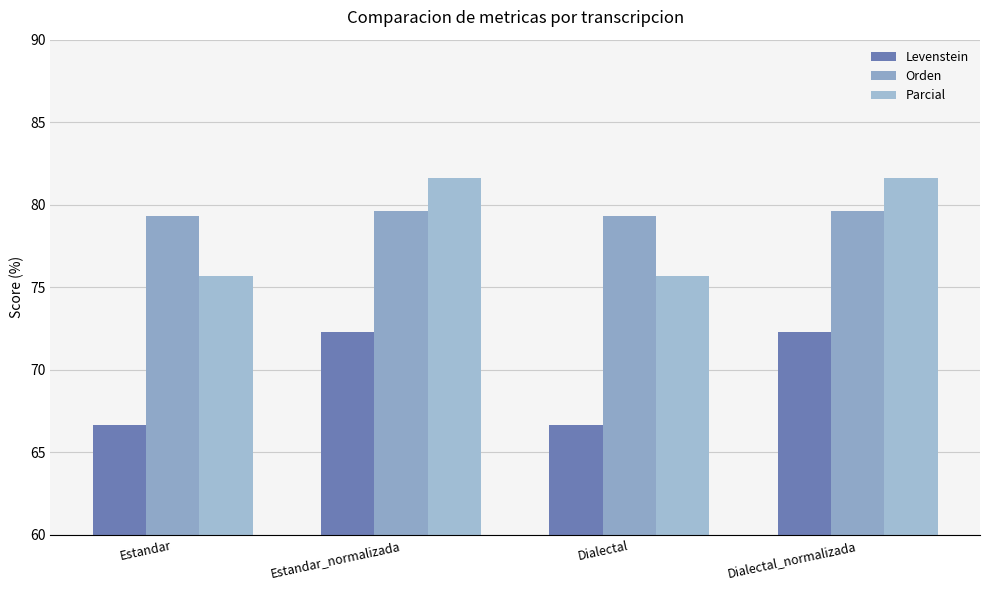

What is the average value of the Orden series?

79.5